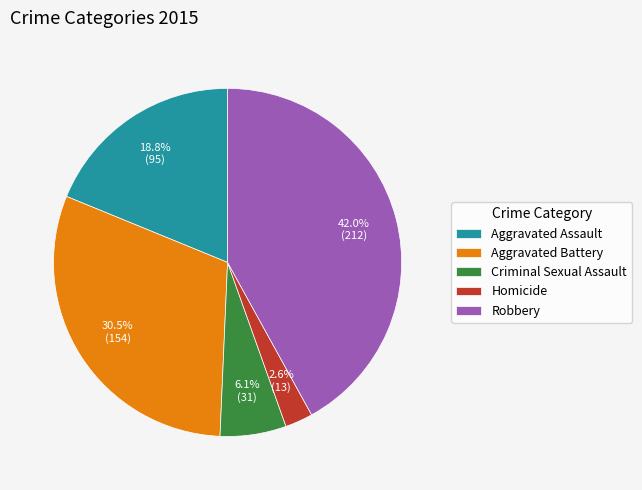

True or false: Homicide accounts for 9% of the total.

False